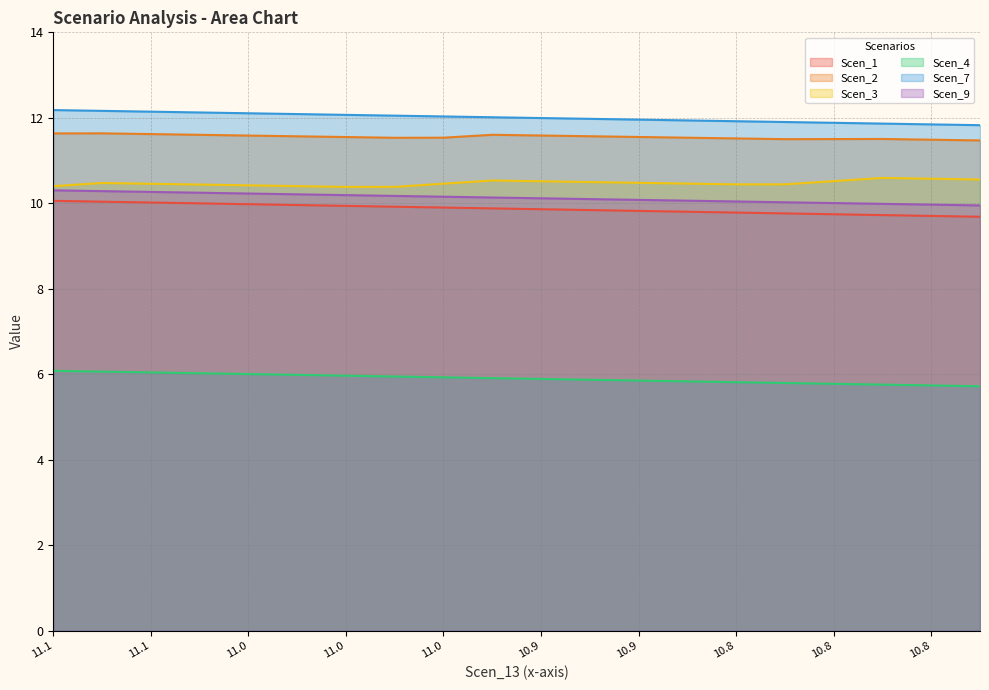

True or false: Scen_3 has a value of 4.5 at 10.901896167026598.

False